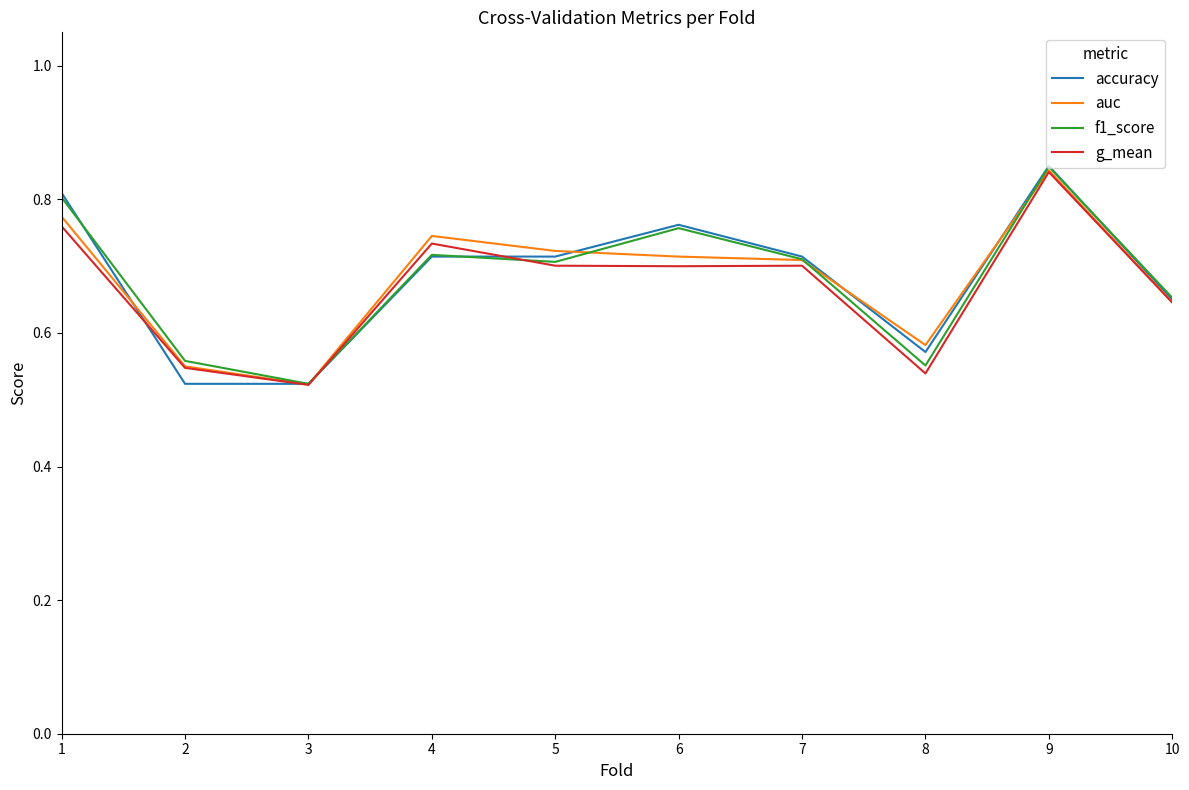

The value of accuracy at 8 is 0.8. True or false?

False